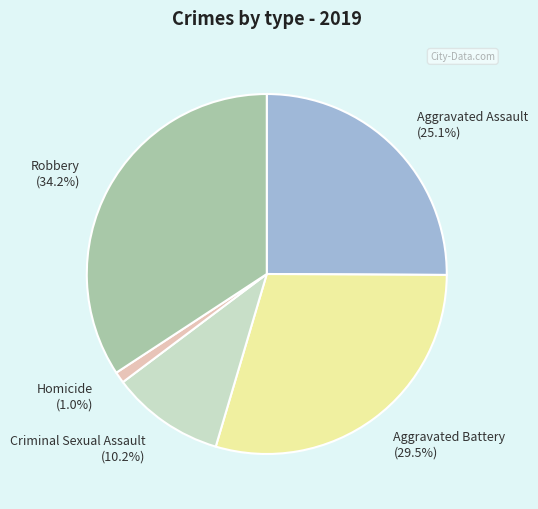

Is the sum of Robbery and Aggravated Battery greater than half?

Yes